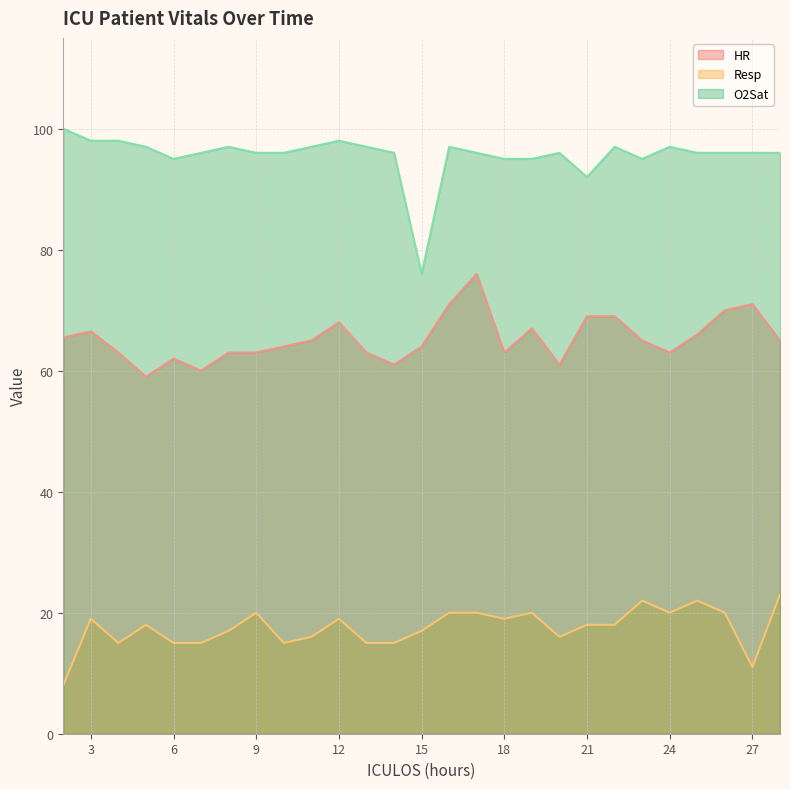

Which series has the widest spread of values?

O2Sat